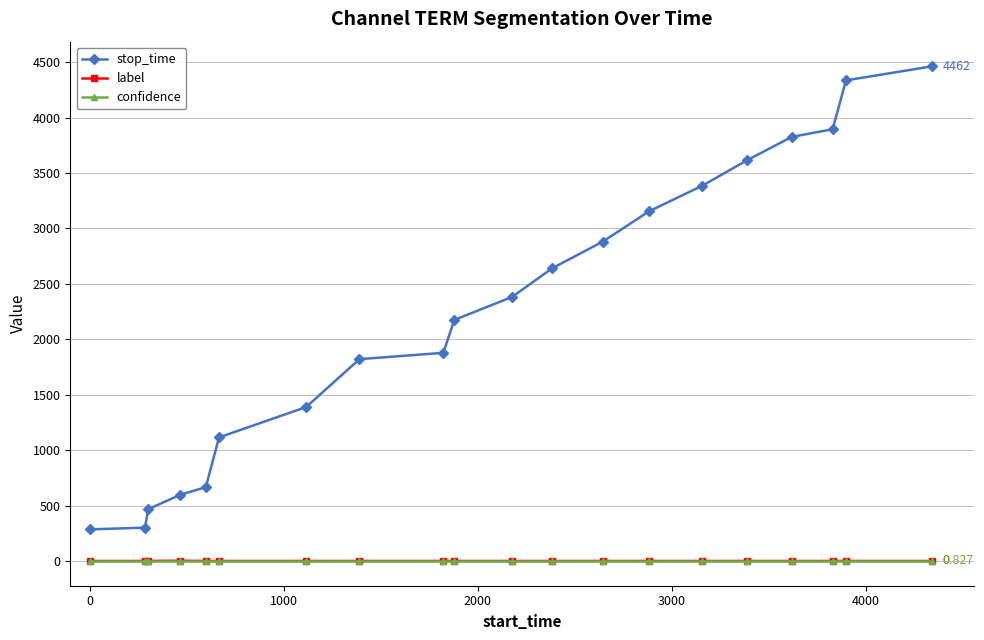

Which series has the largest range (max minus min)?

stop_time